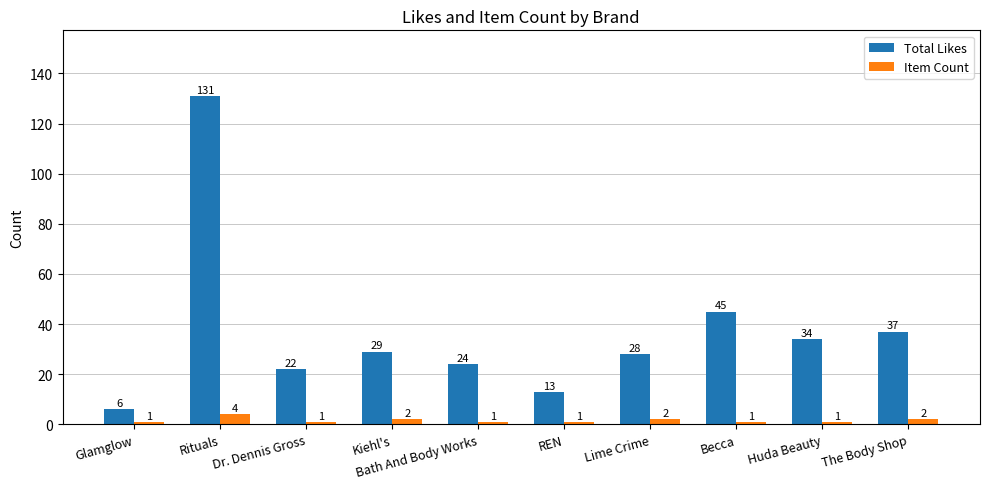

Which series changed the most between Bath And Body Works and Huda Beauty?

Total Likes